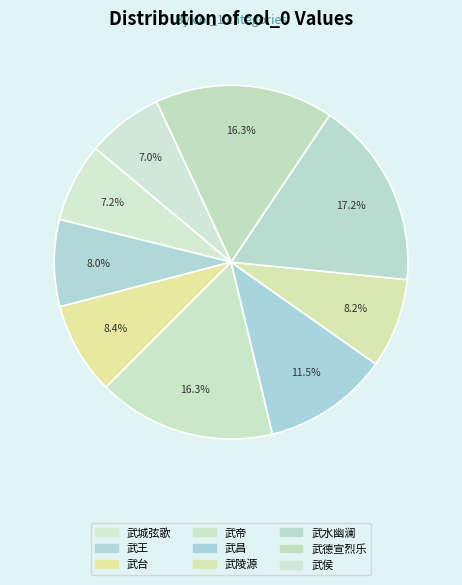

Count the number of slices in the pie.

9